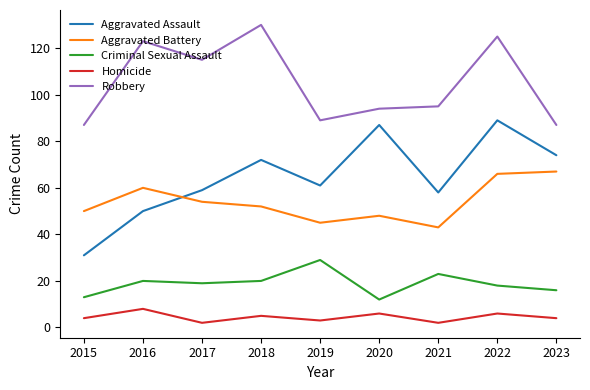

What is the total value across all series at 2022?

304